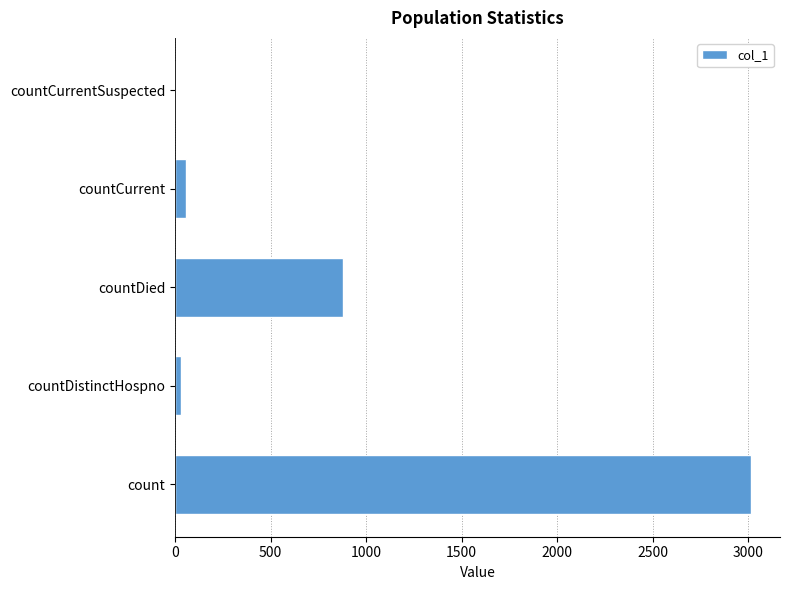

Reading bottom to top, extract all data points from this chart.

count=3015	countDistinctHospno=33	countDied=880	countCurrent=55	countCurrentSuspected=0